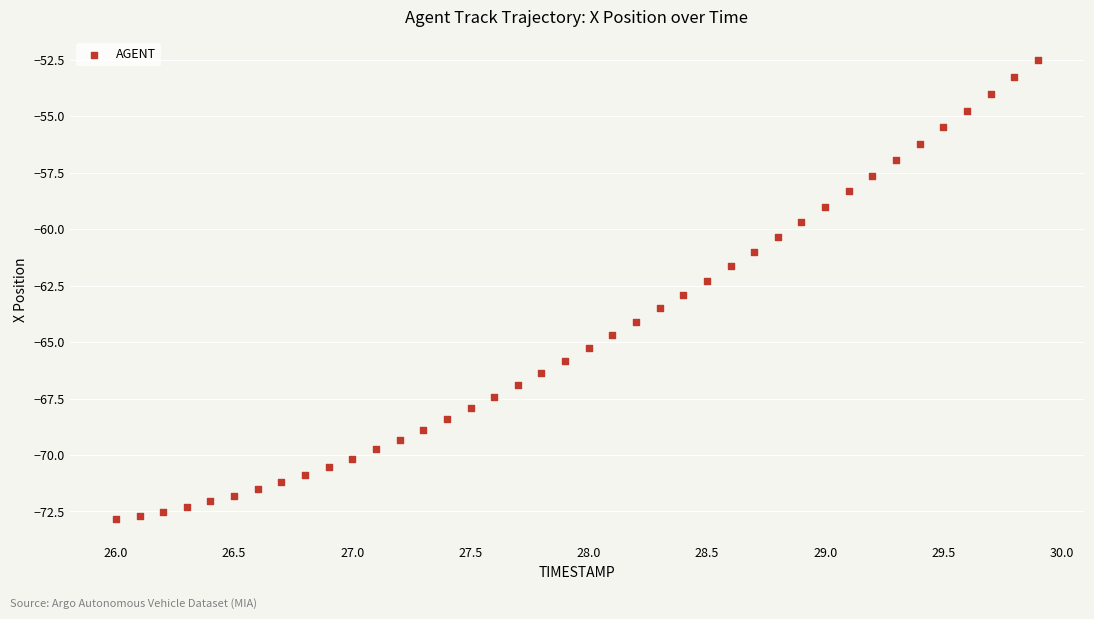

What is the range of X values (max minus min)?

3.9